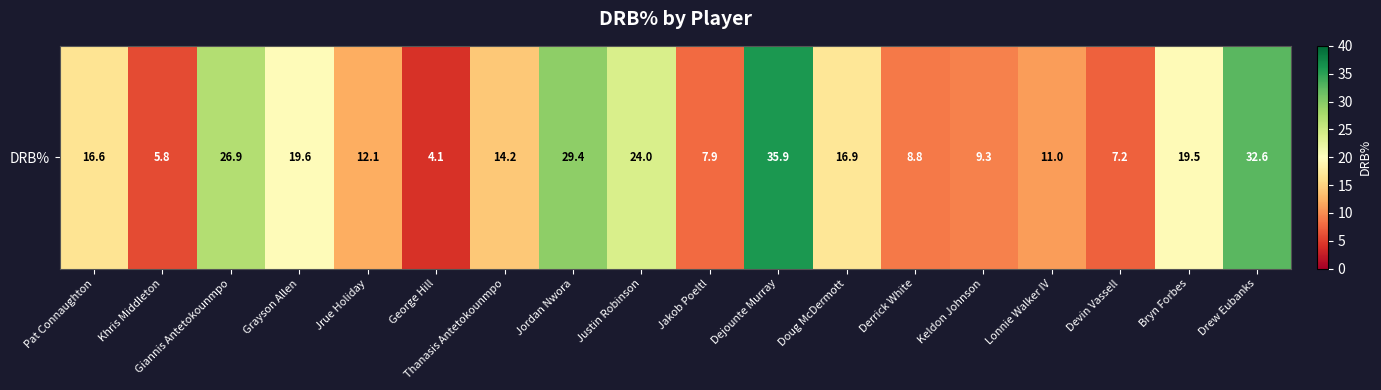

Reading left to right, what are all the values shown in this chart?

Pat Connaughton=16.6	Khris Middleton=5.8	Giannis Antetokounmpo=26.9	Grayson Allen=19.6	Jrue Holiday=12.1	George Hill=4.1	Thanasis Antetokounmpo=14.2	Jordan Nwora=29.4	Justin Robinson=24.0	Jakob Poeltl=7.9	Dejounte Murray=35.9	Doug McDermott=16.9	Derrick White=8.8	Keldon Johnson=9.3	Lonnie Walker IV=11.0	Devin Vassell=7.2	Bryn Forbes=19.5	Drew Eubanks=32.6